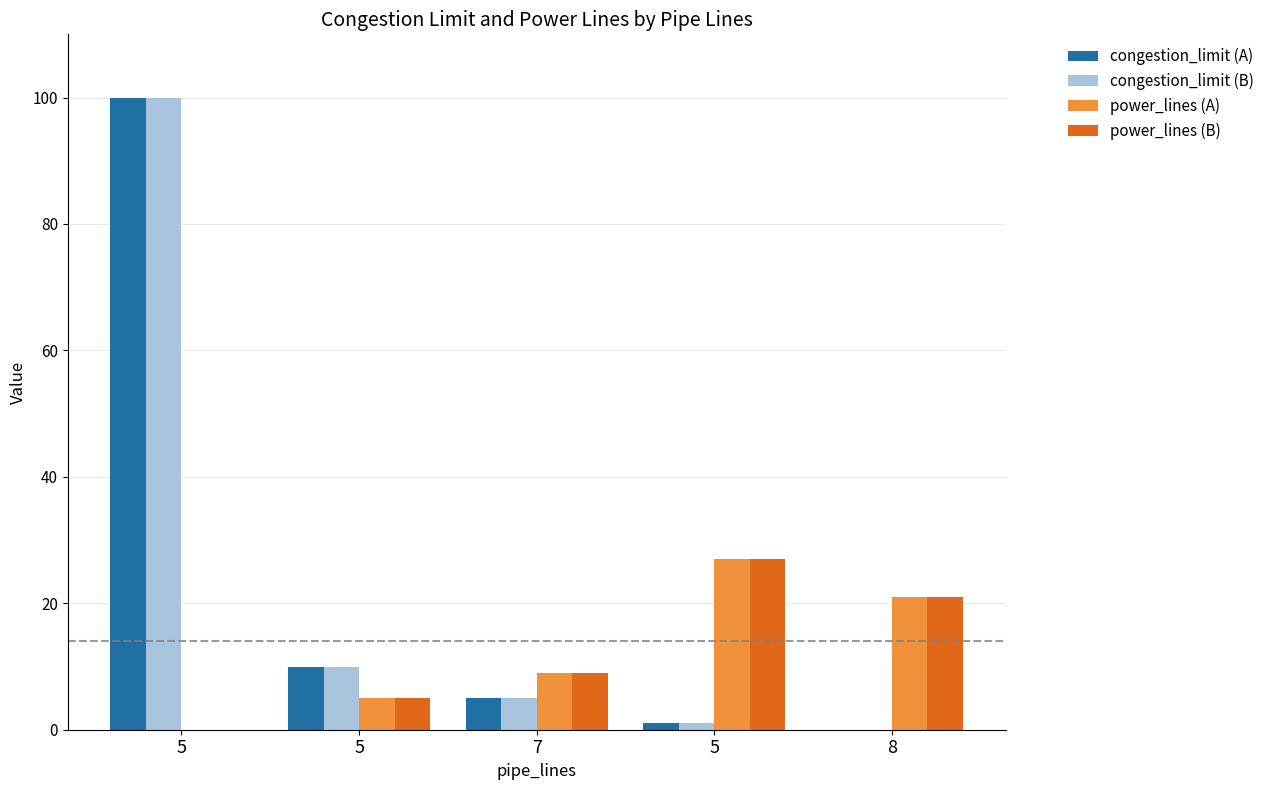

Which series has the widest spread of values?

congestion_limit (A)